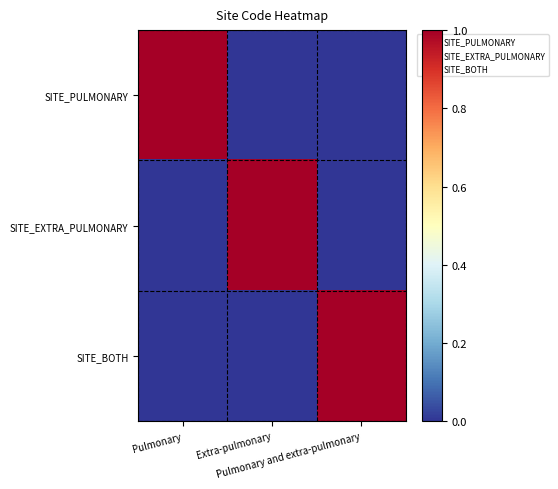

At how many categories does at least one series exceed 0?

3